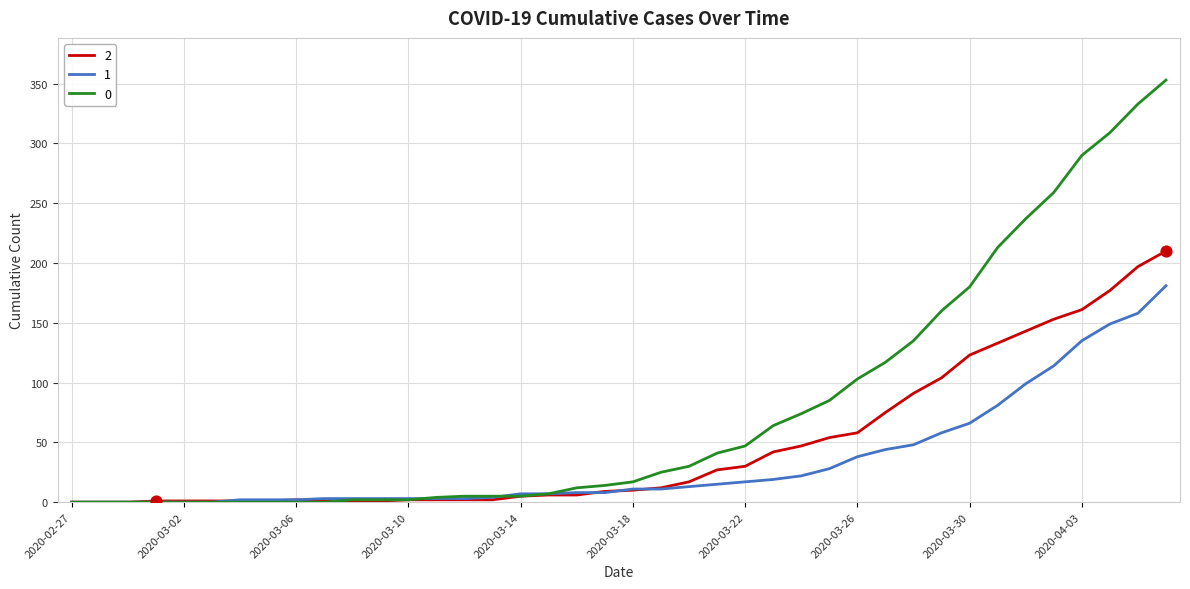

What are all the series names shown in the legend?

2, 1, 0